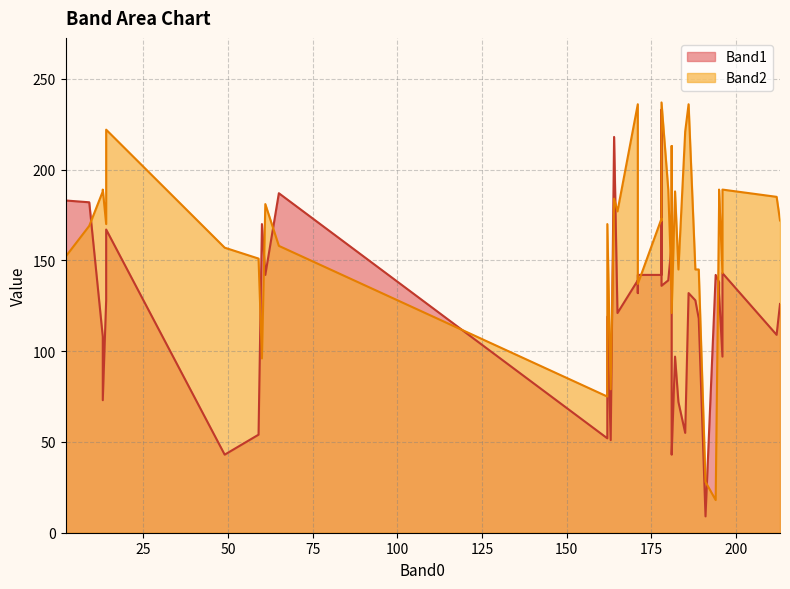

Reading left to right, transcribe all the data shown in this chart.

Band1: 164=218	212=109	165=121	189=118	178=136	60=170	163=51	181=43	185=55	49=43	181=159	196=97	65=187	162=52	181=51	14=167	59=54	2=183	9=182	191=9	61=142	180=139	178=142	188=128	171=139	195=132	186=132	171=142	182=97	213=126	162=119	13=108	14=128	178=233	183=72	194=142	196=143	171=132	195=138	13=73
Band2: 164=184	212=185	165=177	189=145	178=237	60=96	163=79	181=121	185=221	49=157	181=134	196=143	65=158	162=75	181=213	14=222	59=151	2=152	9=169	191=28	61=181	180=189	178=173	188=145	171=236	195=189	186=236	171=137	182=188	213=172	162=170	13=188	14=170	178=172	183=145	194=18	196=189	171=188	195=180	13=189